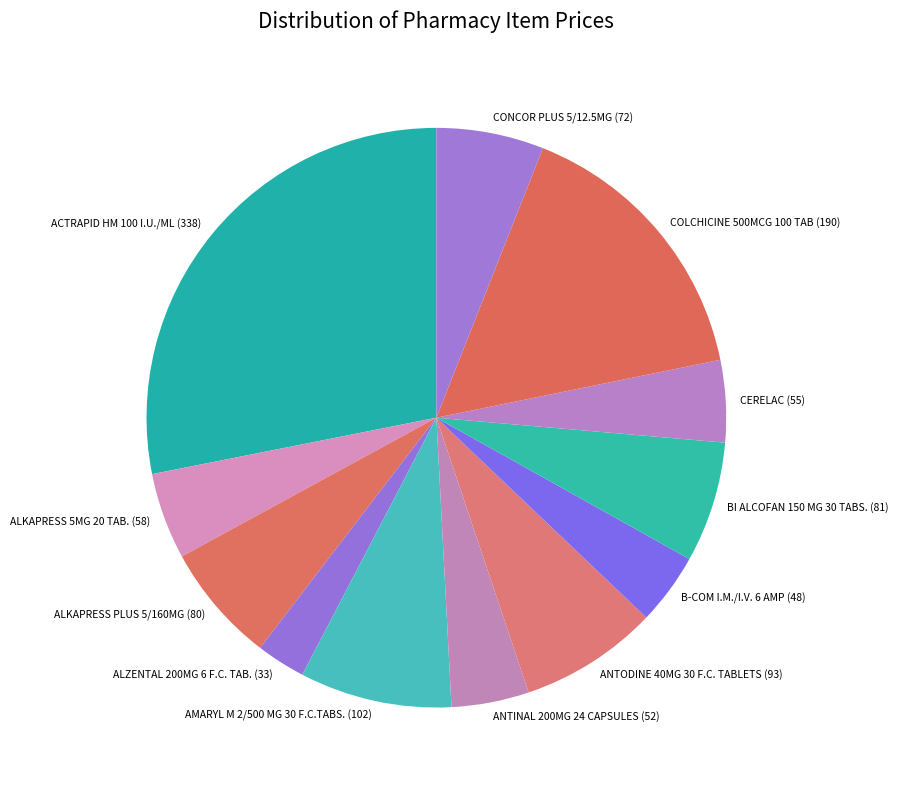

Is the sum of COLCHICINE 500MCG 100 TAB (190) and CONCOR PLUS 5/12.5MG (72) greater than half?

No